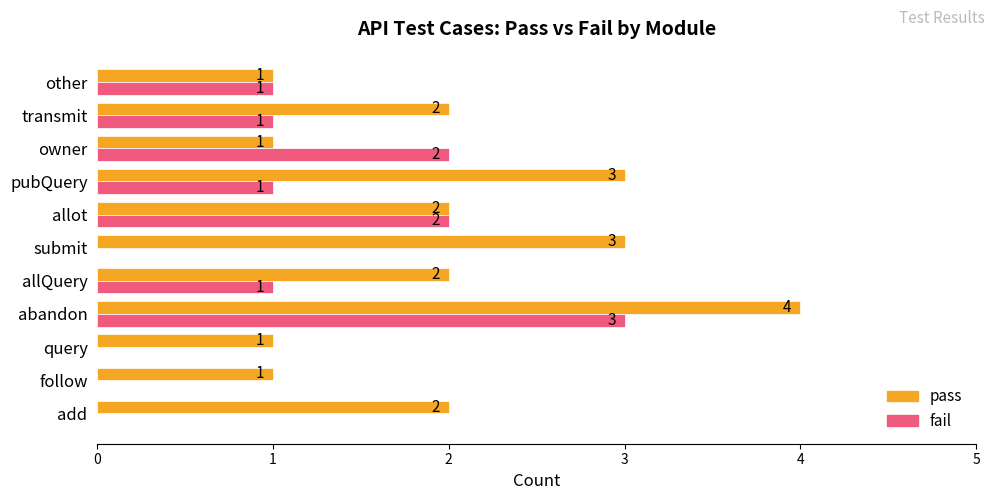

The fail series shows 0 at add. True or false?

True